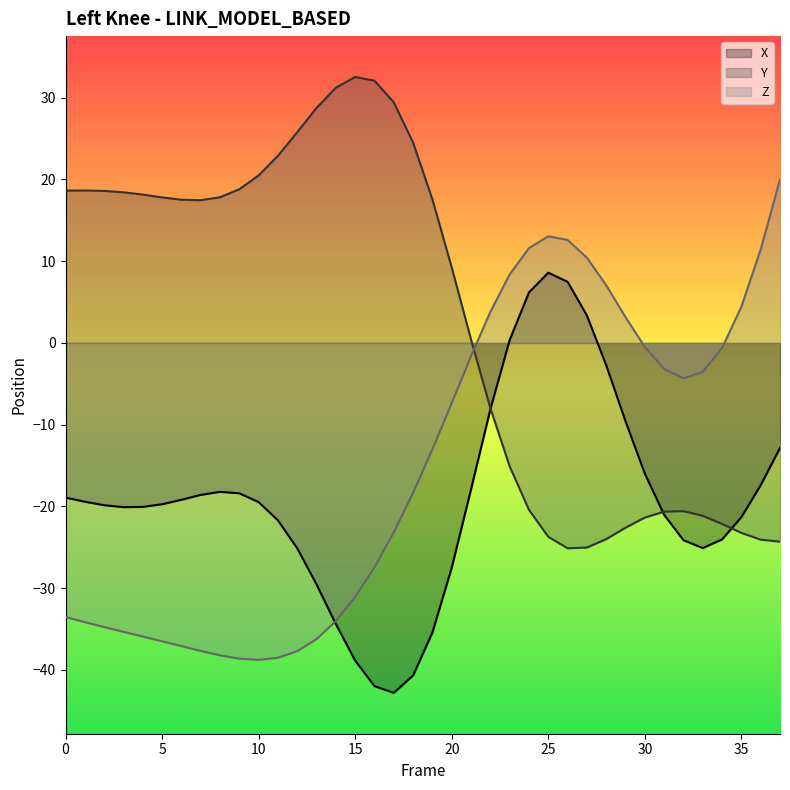

Which category has the highest value in the X series?

25